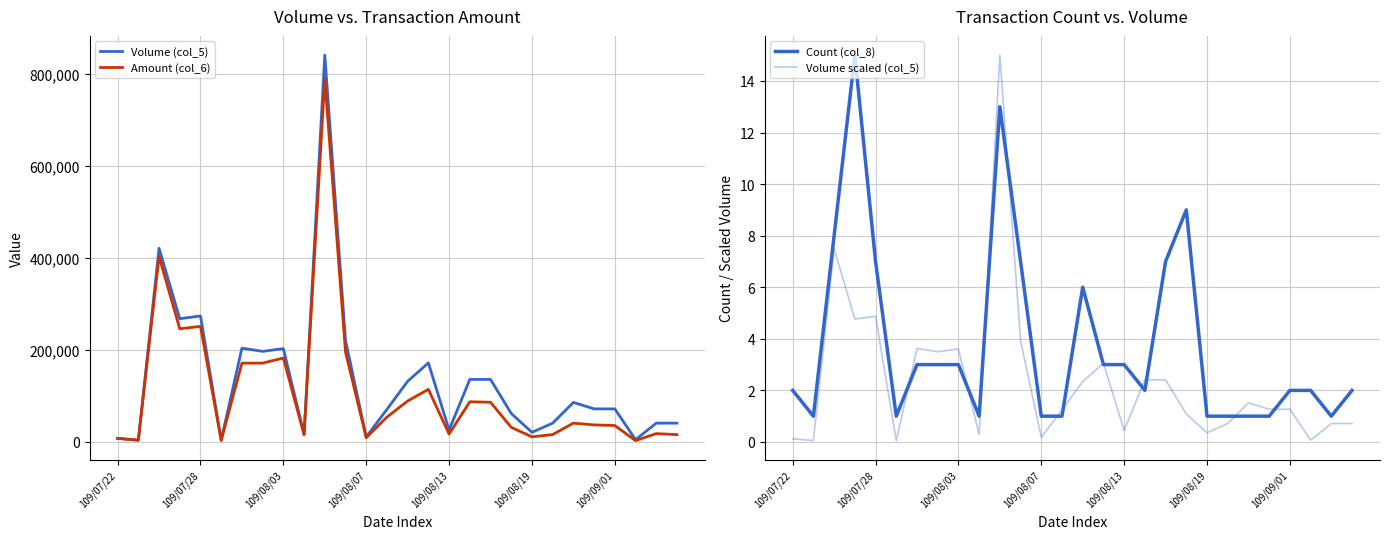

What position from the left is 14?

15